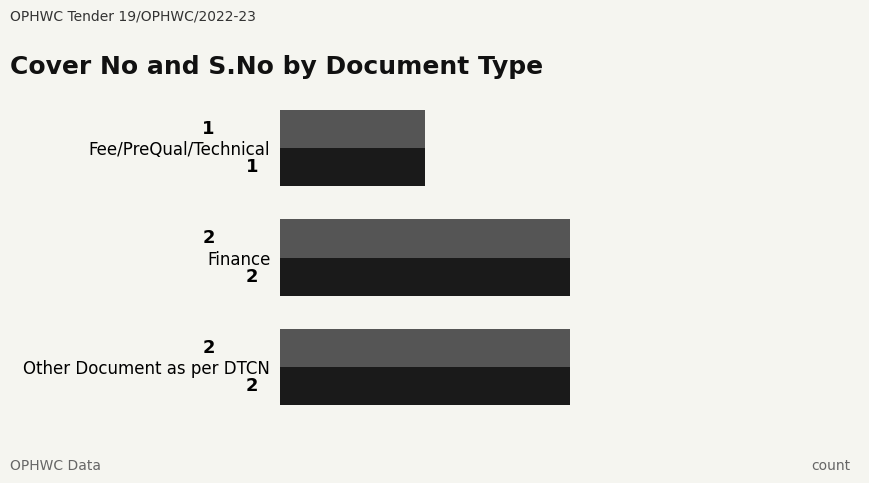

What is the total value across all series at Finance?

4